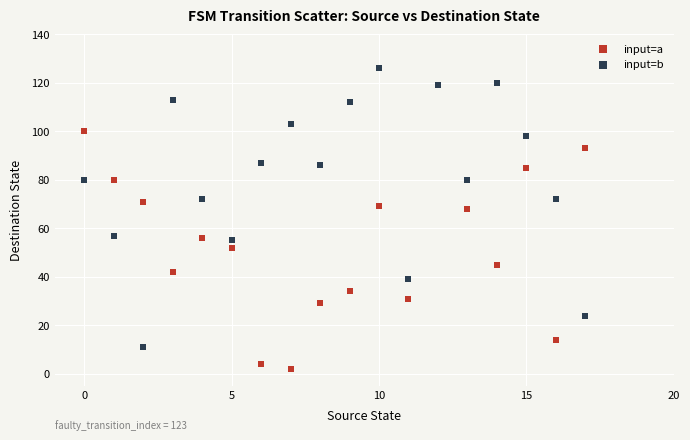

What are all the series names shown in the legend?

input=a, input=b